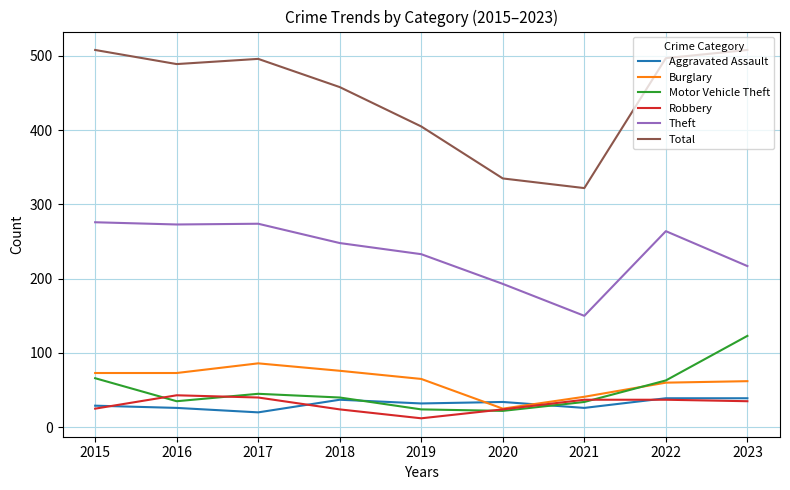

Is the value of Burglary at 2016 greater than the value of Aggravated Assault at 2021?

Yes